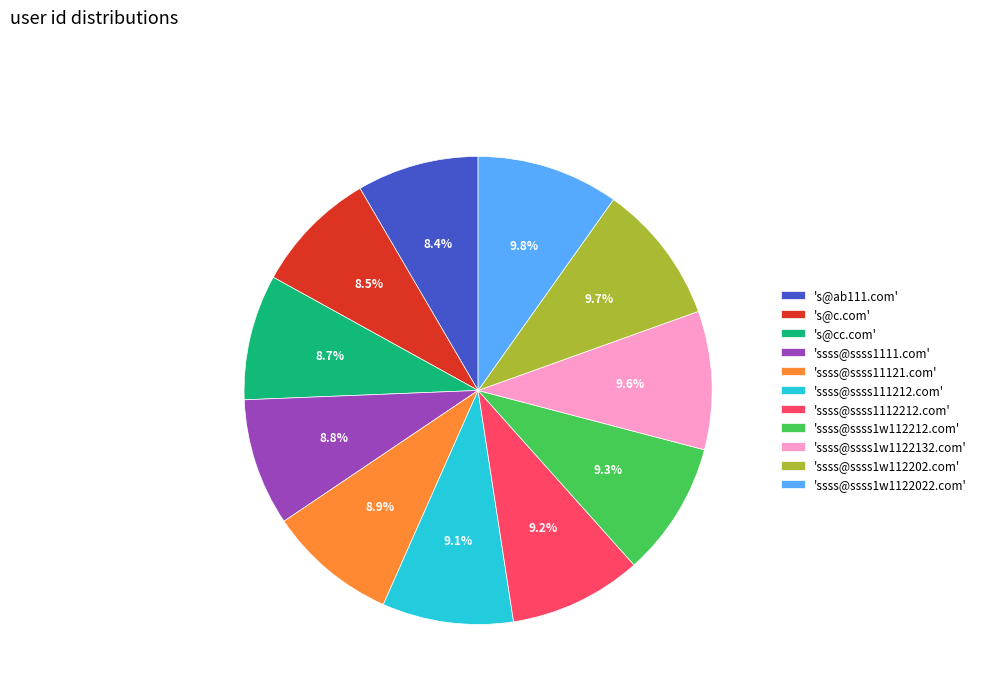

Approximately how many times larger is the value at 'ssss@ssss11121.com' compared to 's@ab111.com'?

1.1